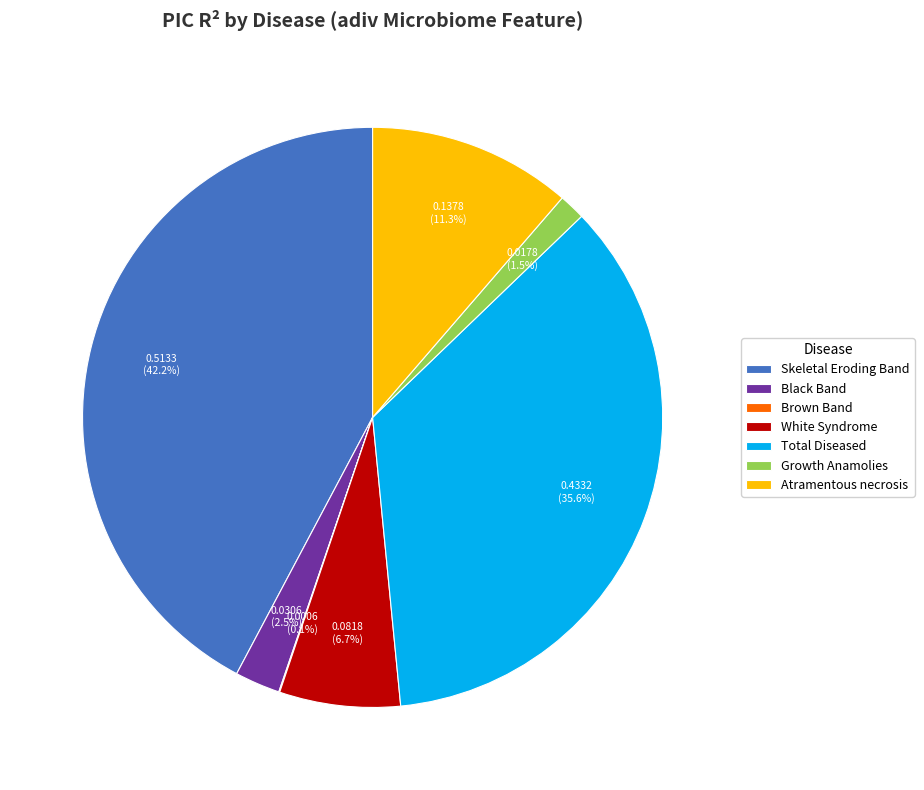

Is there any slice that represents more than half of the pie?

No